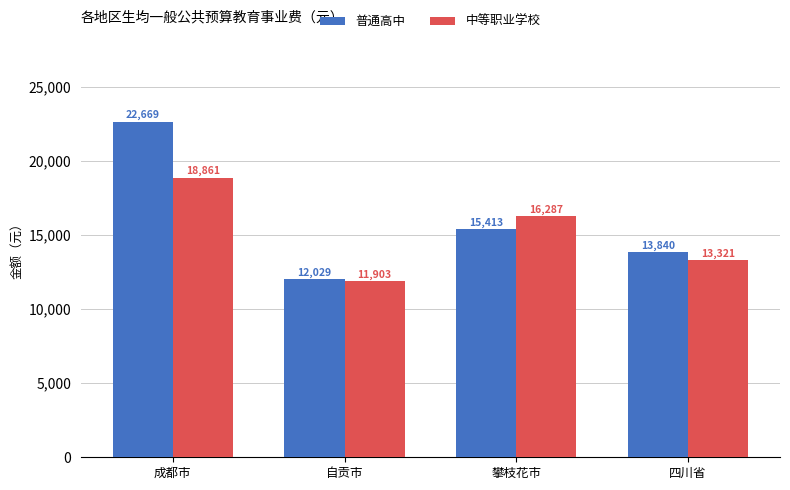

How many groups of bars are there?

4